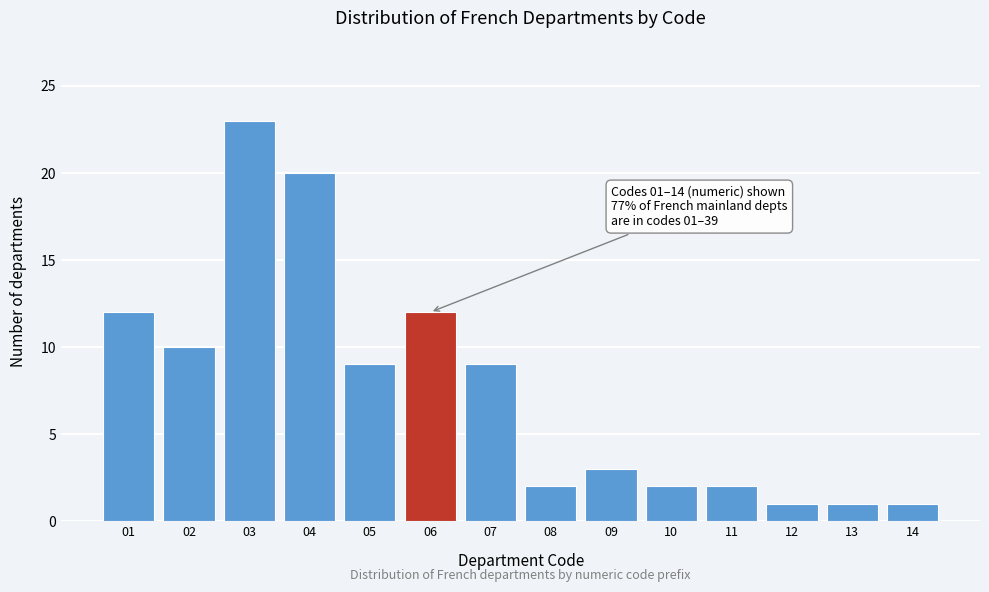

Reading right to left, what are all the values shown in this chart?

1	1	1	2	2	3	2	9	12	9	20	23	10	12